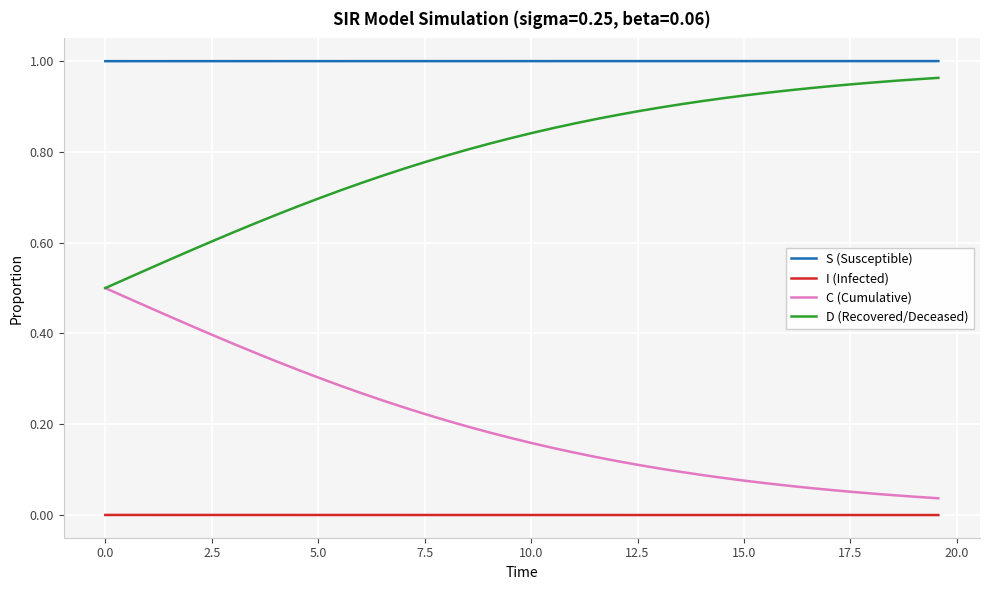

Count the number of data series in this chart.

4